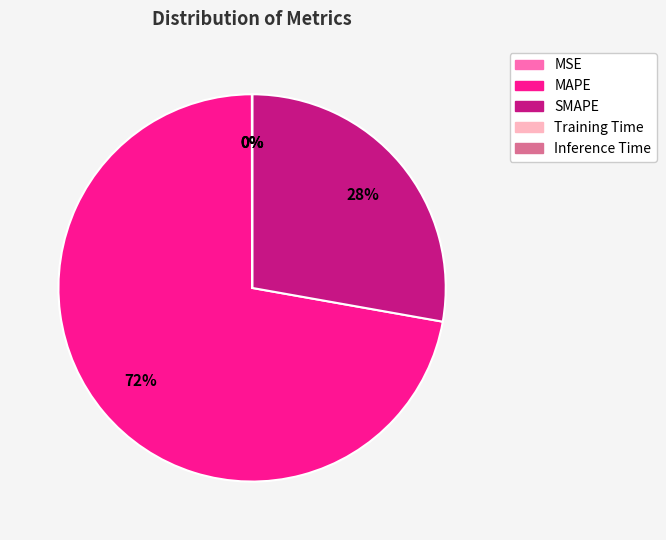

The SMAPE slice represents 21% of the pie. True or false?

False